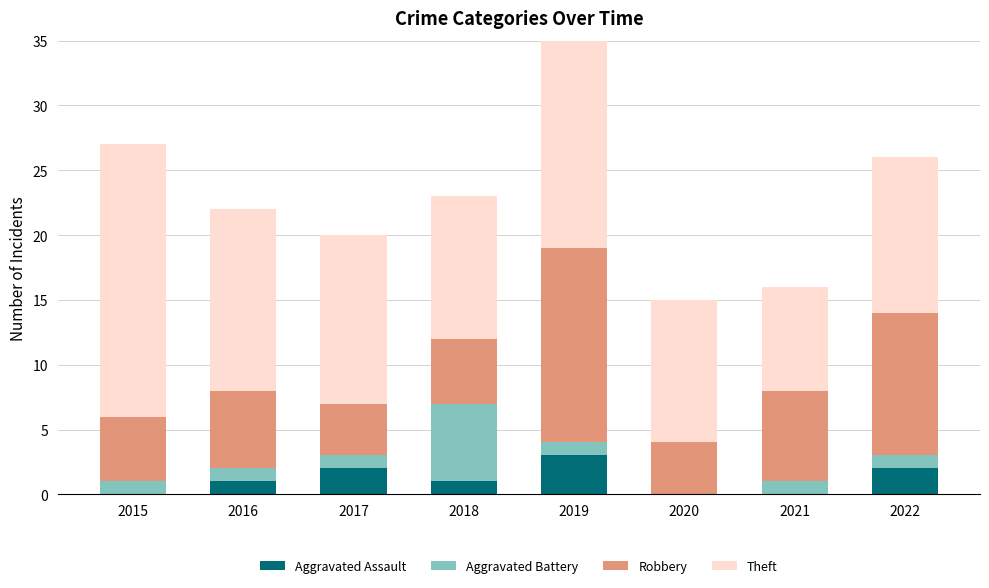

How many groups of bars are there?

8